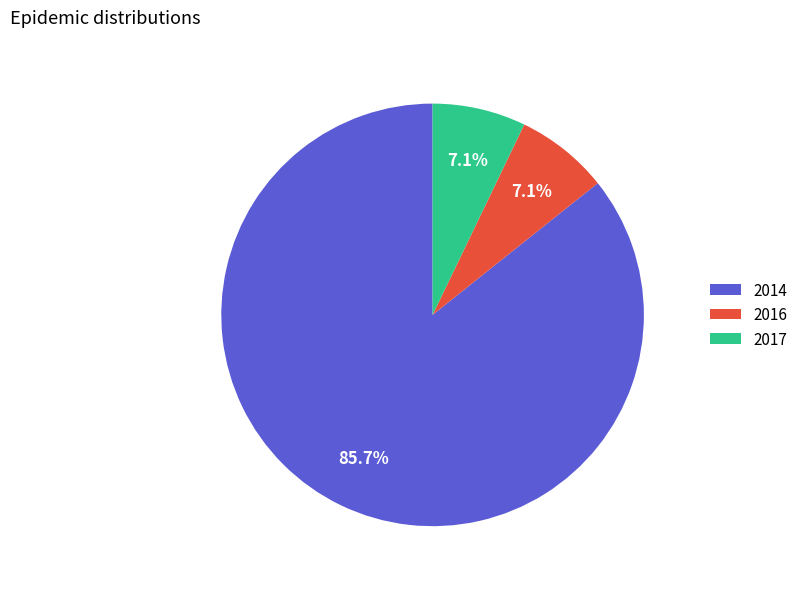

True or false: 2014 accounts for 86% of the total.

True